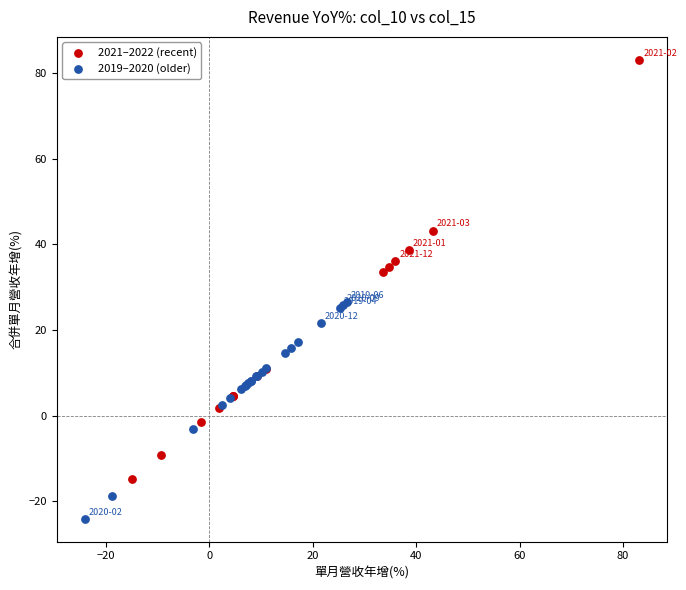

Which series reaches the minimum Y coordinate?

2019–2020 (older)